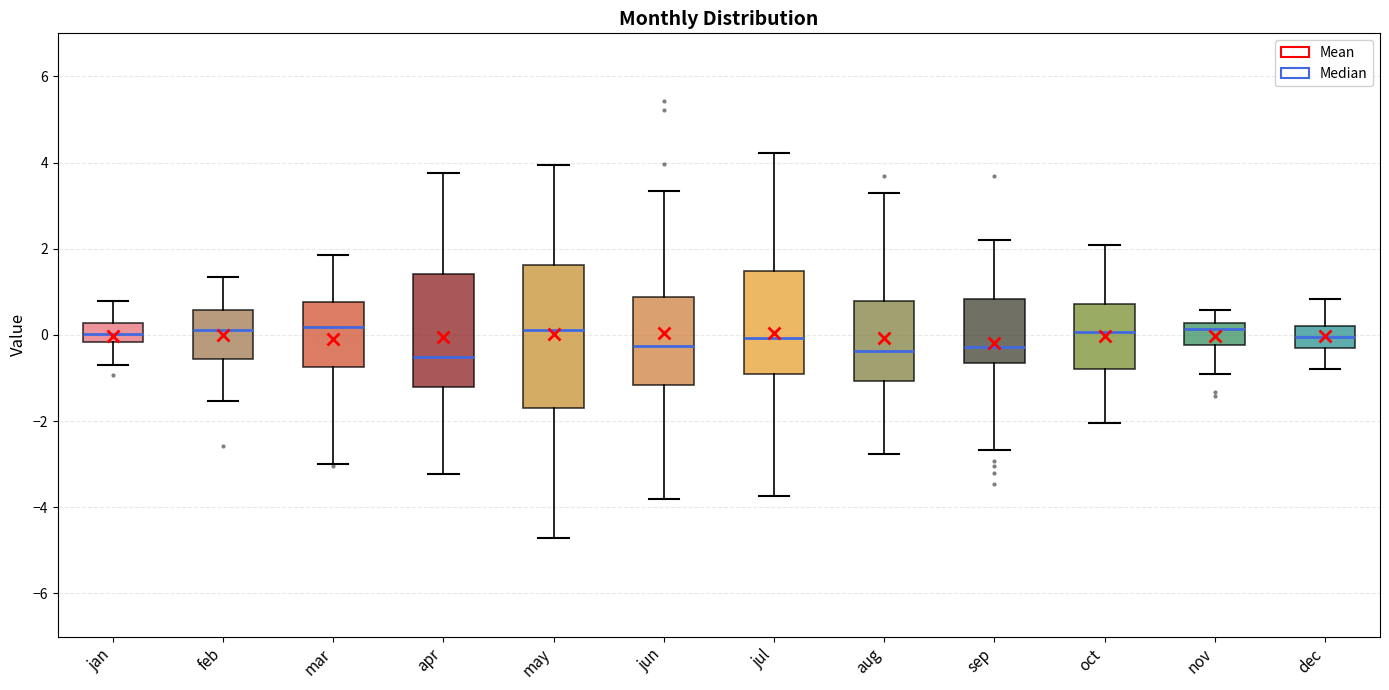

Reading left to right, read every box against the y-axis: the position of its median line, the range the box covers, and the ends of its whiskers. The values are not printed on the chart, so give them approximately, as read against the axis.

jan: median 0.0, box -0.2 to 0.2, whiskers -0.8 to 0.8
feb: median 0.2, box -0.6 to 0.6, whiskers -1.6 to 1.4
mar: median 0.2, box -0.8 to 0.8, whiskers -3.0 to 1.8
apr: median -0.6, box -1.2 to 1.4, whiskers -3.2 to 3.8
may: median 0.2, box -1.6 to 1.6, whiskers -4.8 to 4.0
jun: median -0.2, box -1.2 to 0.8, whiskers -3.8 to 3.4
jul: median 0.0, box -1.0 to 1.4, whiskers -3.8 to 4.2
aug: median -0.4, box -1.0 to 0.8, whiskers -2.8 to 3.2
sep: median -0.2, box -0.6 to 0.8, whiskers -2.6 to 2.2
oct: median 0.0, box -0.8 to 0.8, whiskers -2.0 to 2.0
nov: median 0.2 (just below the box's upper edge), box -0.2 to 0.2, whiskers -1.0 to 0.6
dec: median 0.0, box -0.4 to 0.2, whiskers -0.8 to 0.8